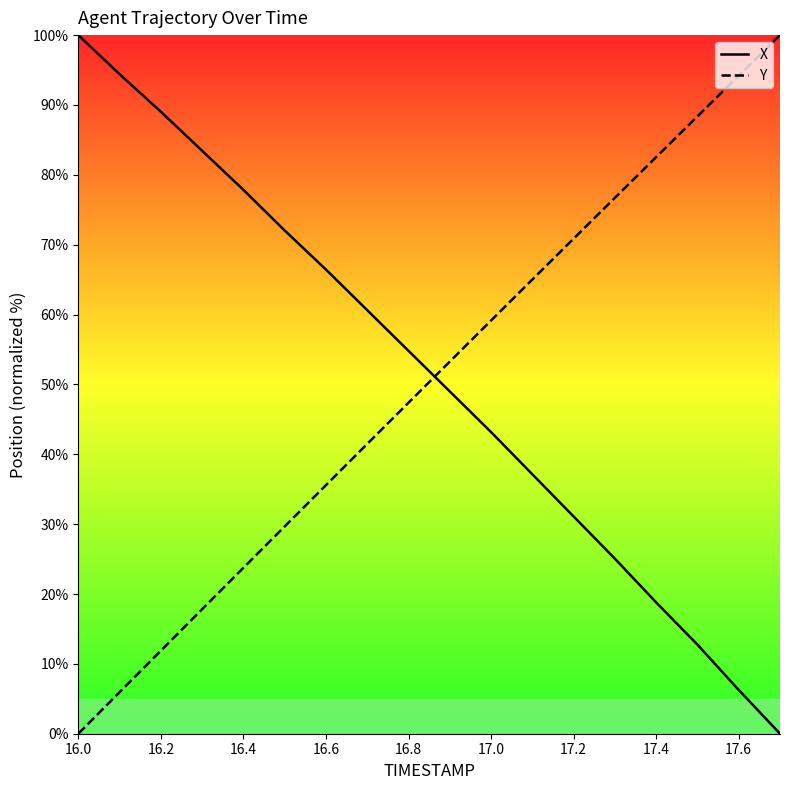

Reading left to right, what are all the values shown in this chart?

X: 100.0	94.4	89.0	83.4	77.9	72.0	66.4	60.6	54.8	49.0	43.2	37.1	31.1	25.1	18.8	12.8	6.3	0.0
Y: 0.0	5.9	11.9	17.8	23.7	29.7	35.6	41.5	47.4	53.3	59.1	65.0	70.9	76.7	82.5	88.4	94.2	100.0